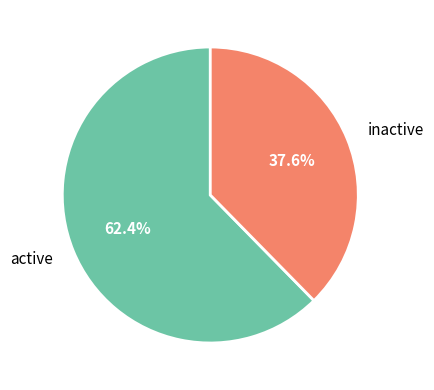

How many slices are in this pie chart?

2